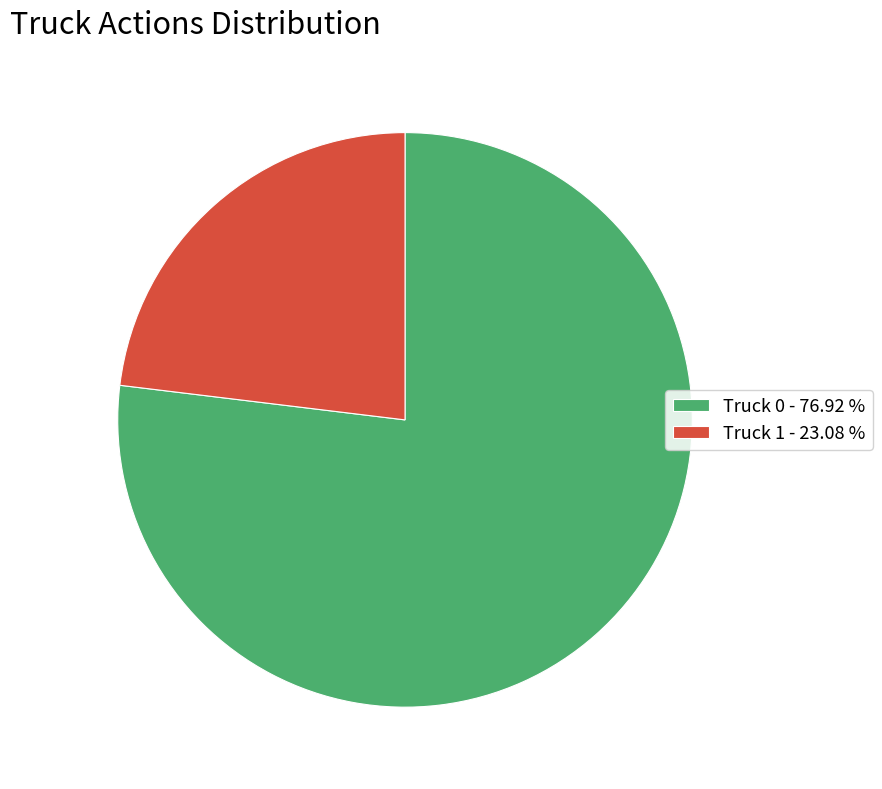

Is there any slice that represents more than half of the pie?

Yes